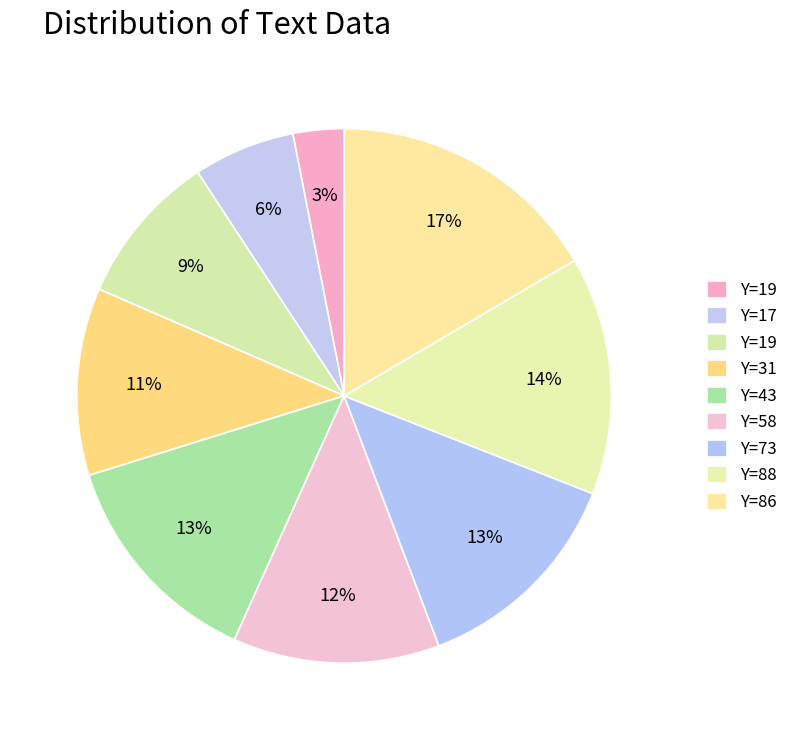

Count the number of slices in the pie.

9